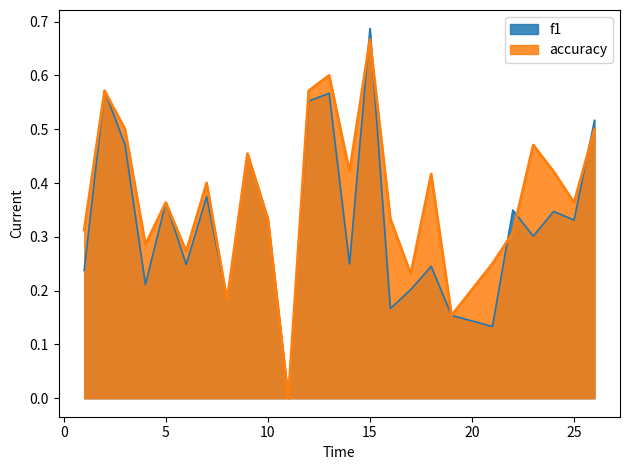

How many f1 values are between 0 and 1?

25